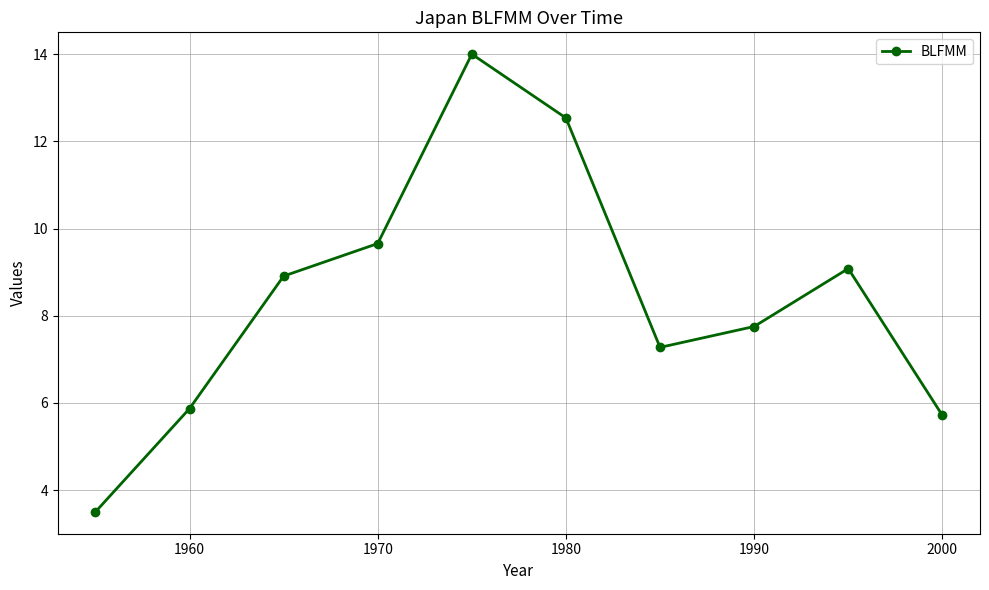

How many lines are shown in the chart?

1